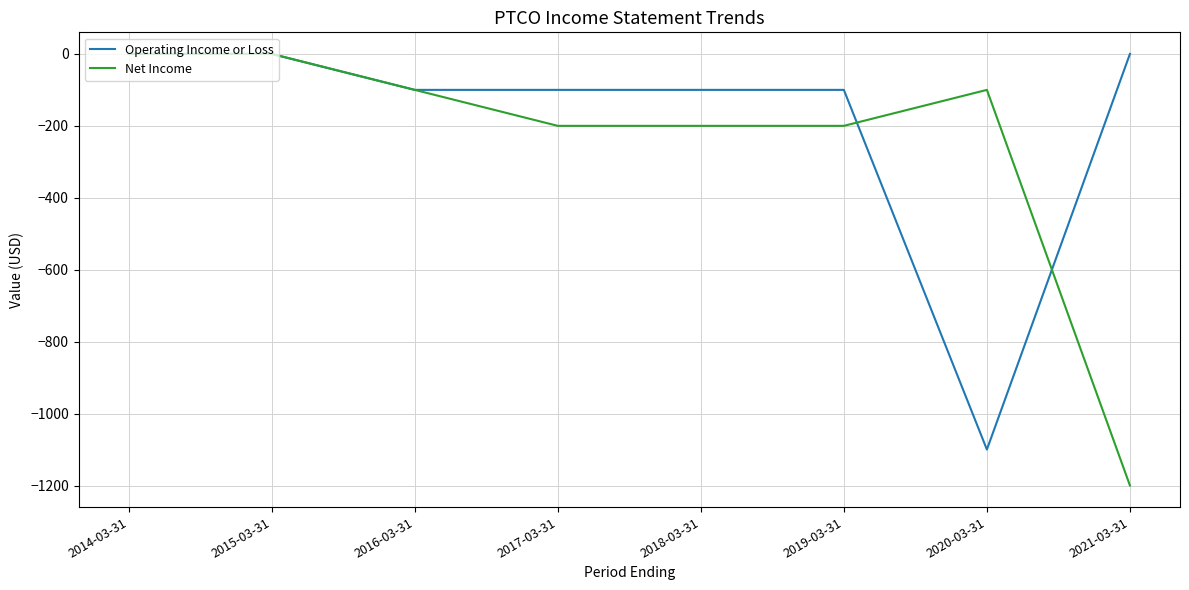

Which series has the largest total across all categories?

Operating Income or Loss